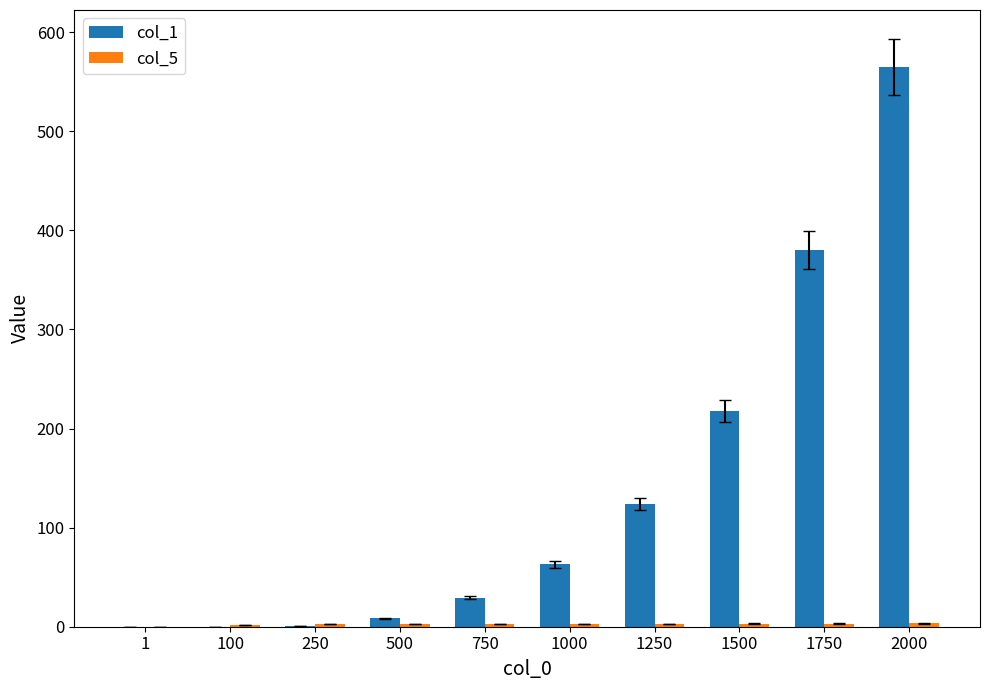

At which category is the sum across all series the highest?

2000